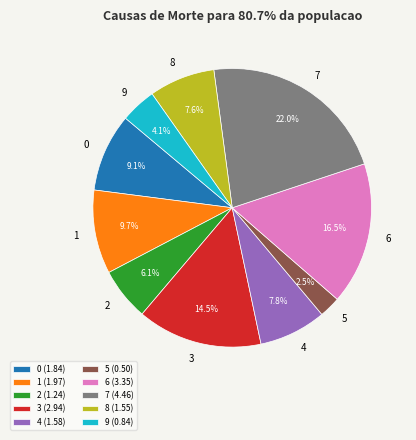

What percentage do 5 and 6 together represent?

19.0%